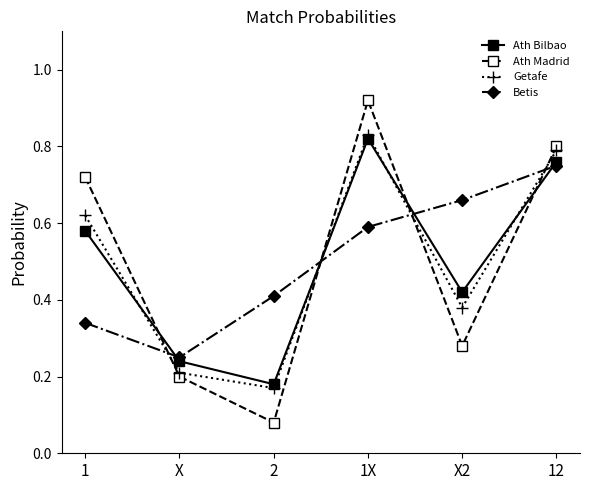

At which label does Getafe reach its peak?

1X